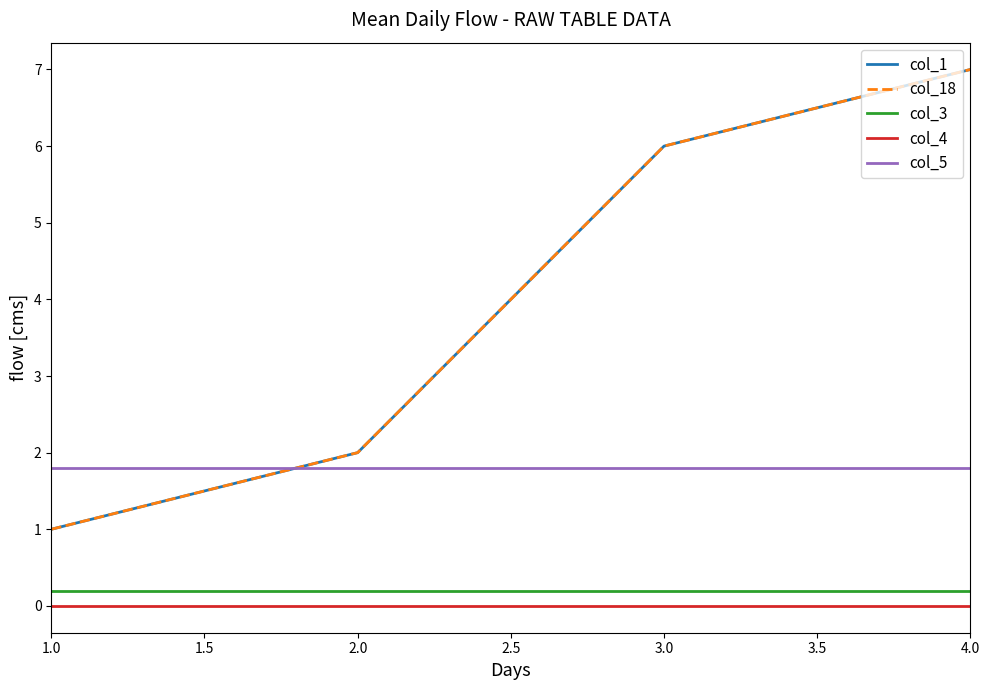

Does the chart have visible grid lines?

No